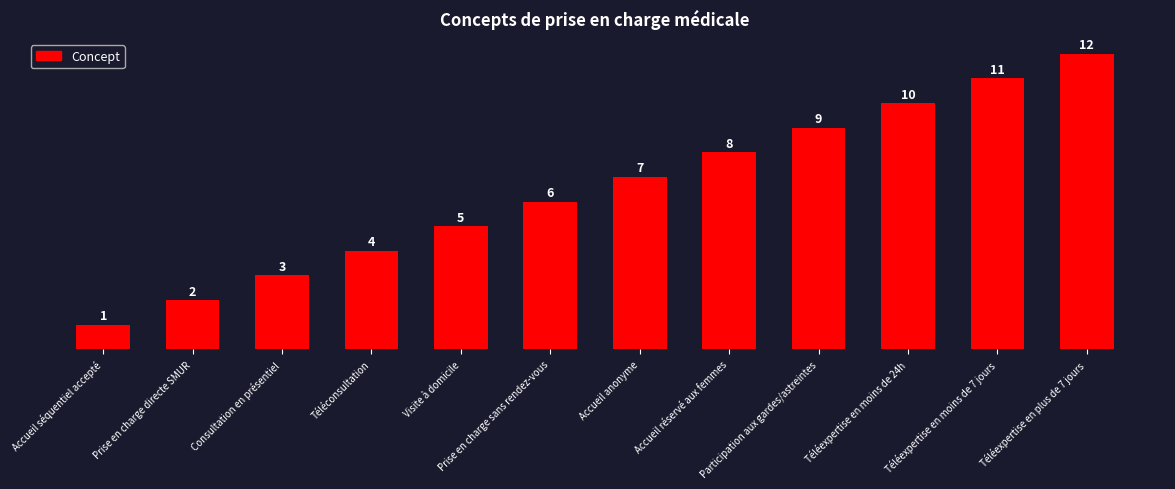

Approximately how many times larger is the value at Participation aux gardes/astreintes compared to Prise en charge sans rendez-vous?

1.5